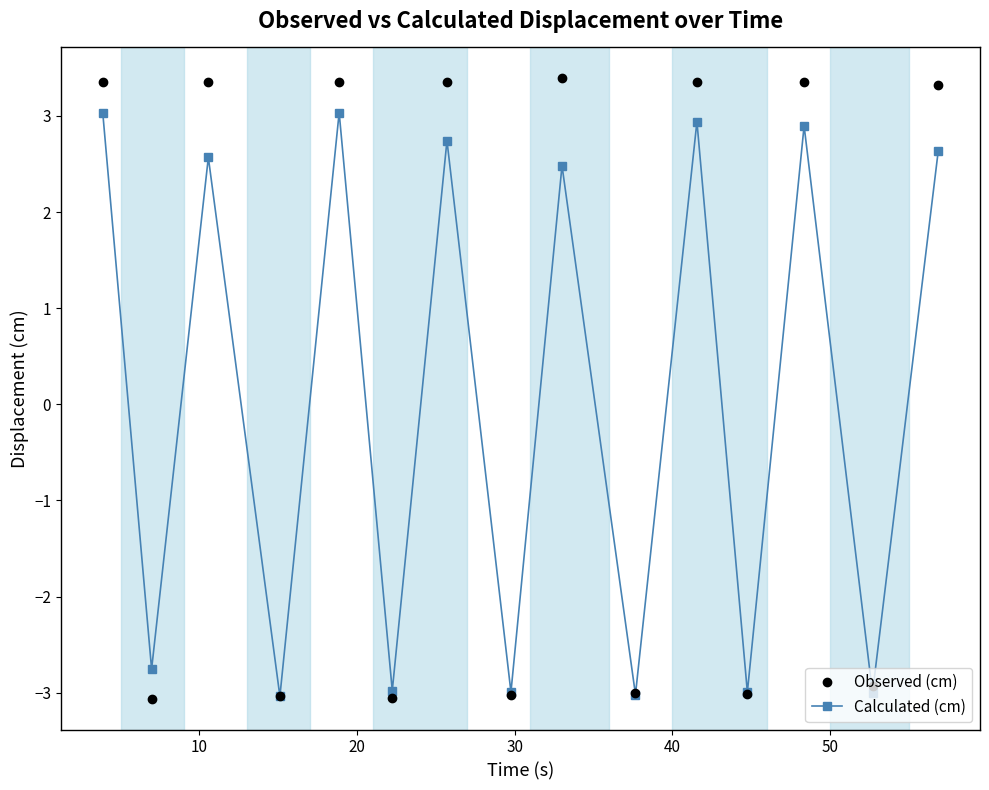

True or false: Observed (cm) has more than 2 points higher than both neighbors.

True